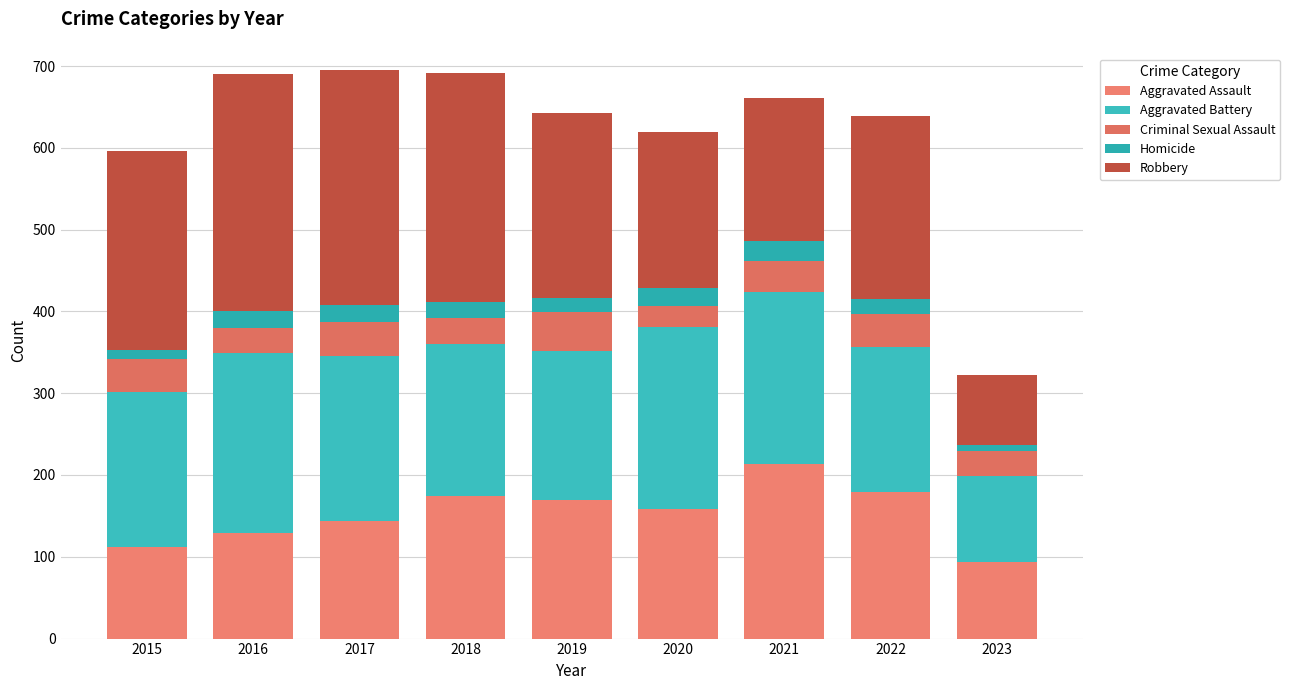

Does the chart contain stacked bars?

Yes